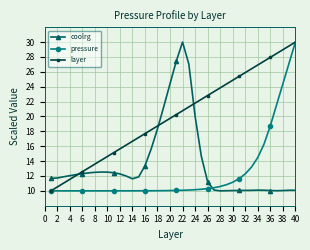

What is the sum of all pressure values?

493.8